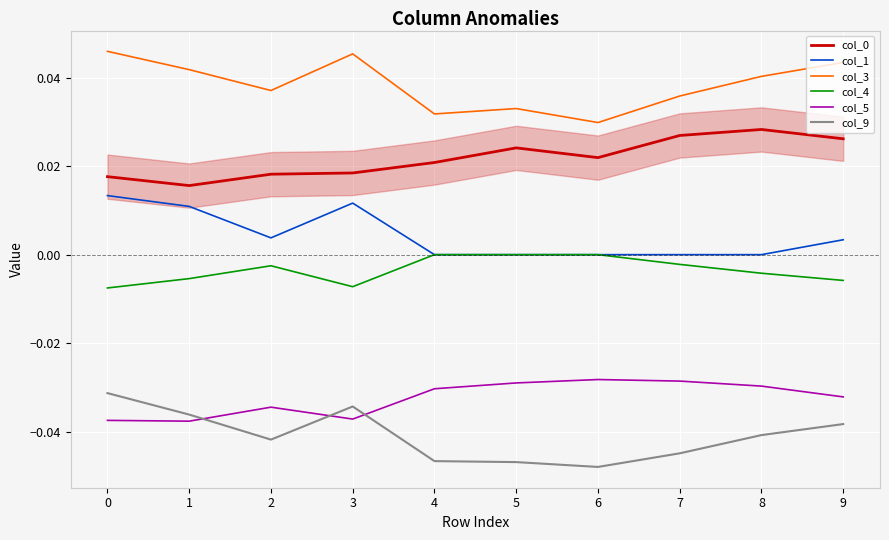

Which series changed the most between 1 and 5?

col_1